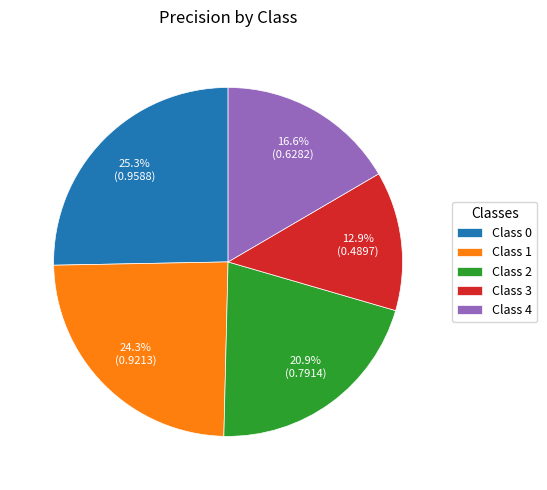

Between Class 3 and Class 1, which is larger?

Class 1